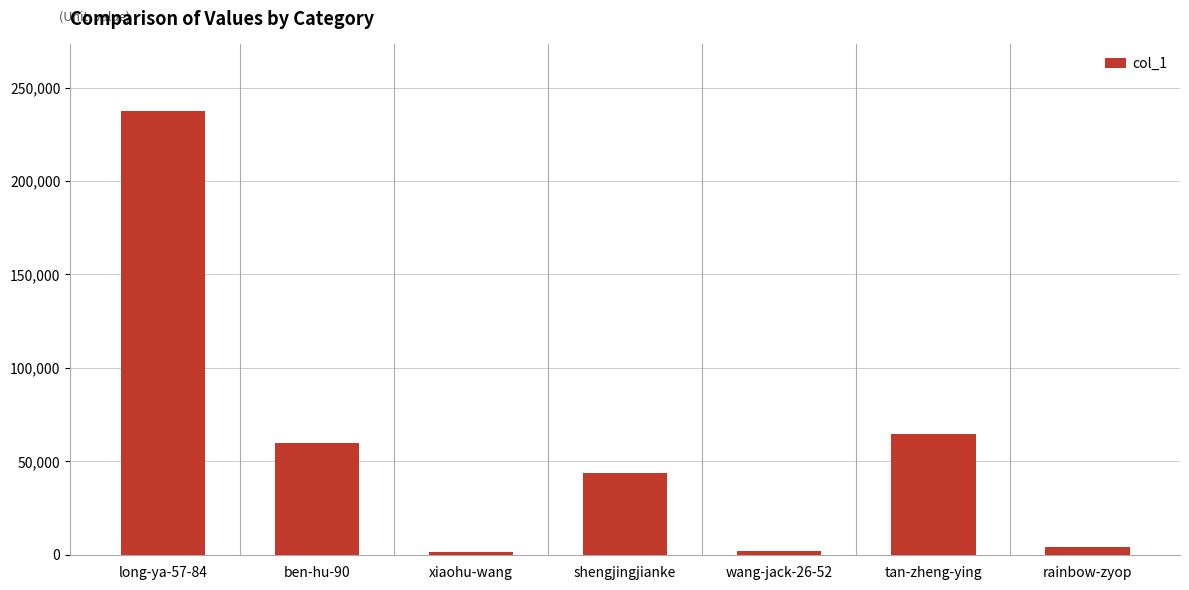

True or false: the data shows 64776 at tan-zheng-ying.

True